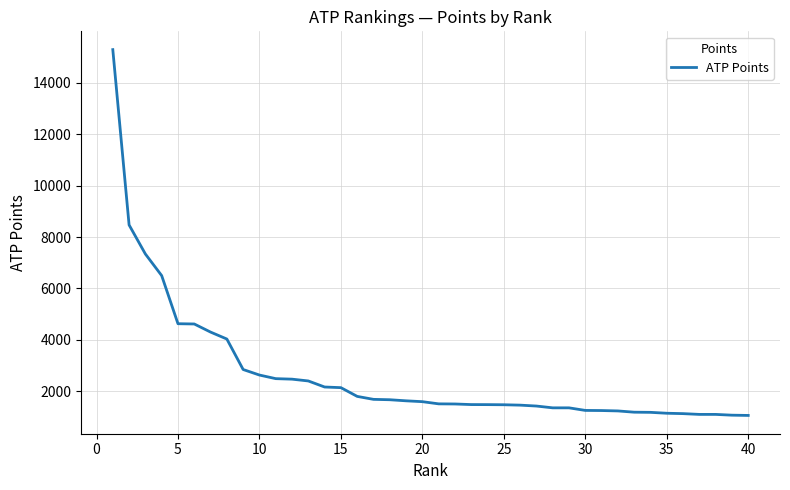

What is the greatest value displayed?

15285